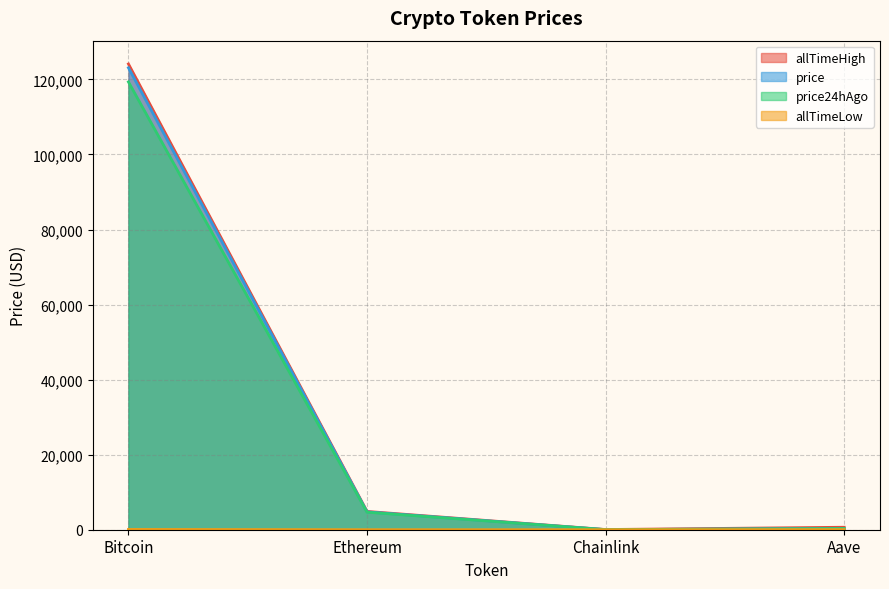

How many intersections are there between price24hAgo and Ethereum?

1